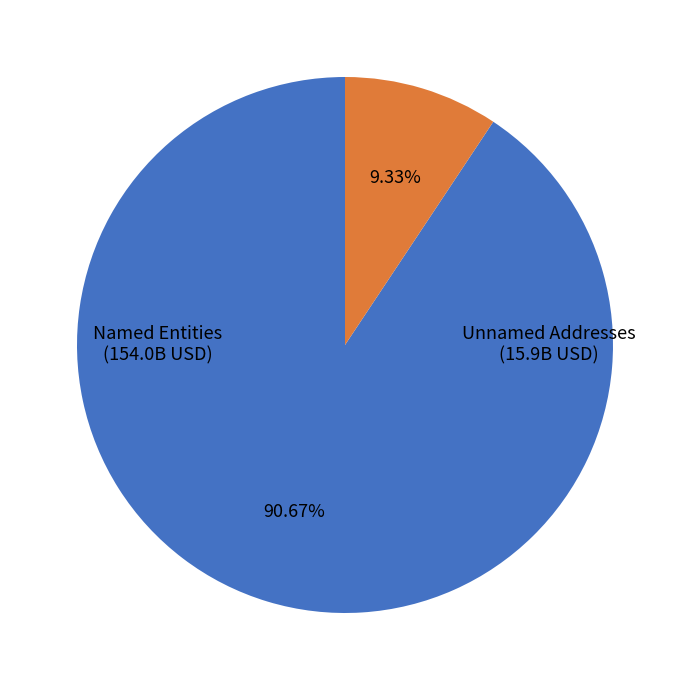

Does any single category account for the majority?

Yes